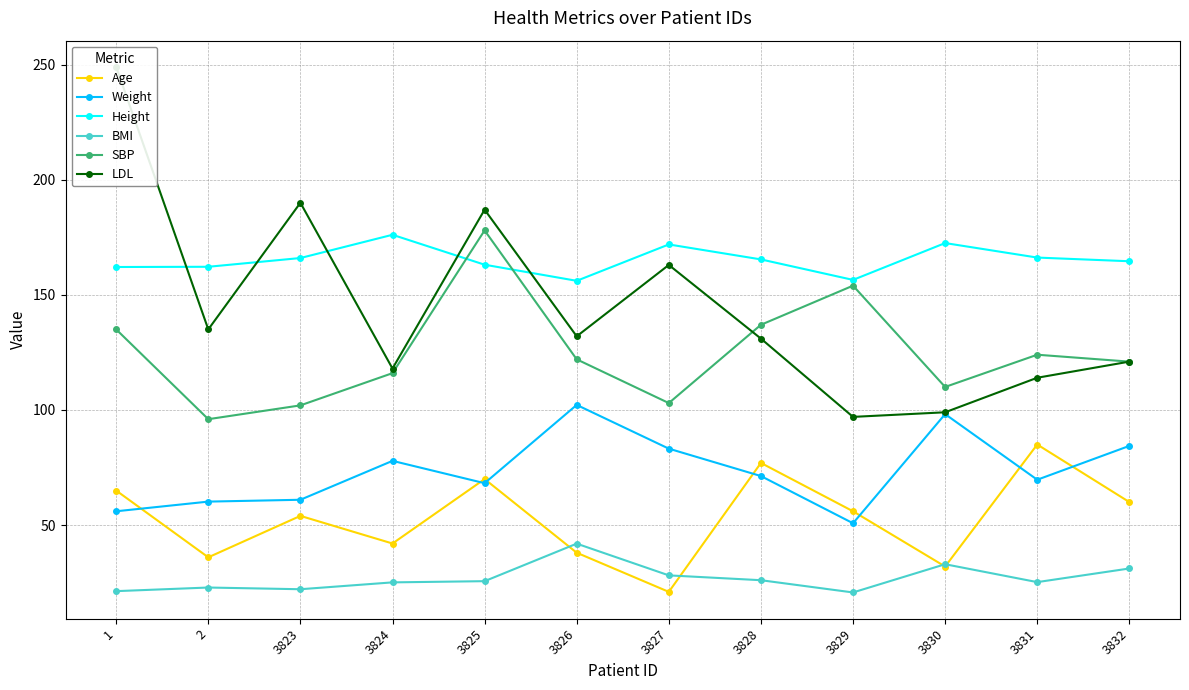

What is the value of the BMI point at the 11th from the left?

25.2